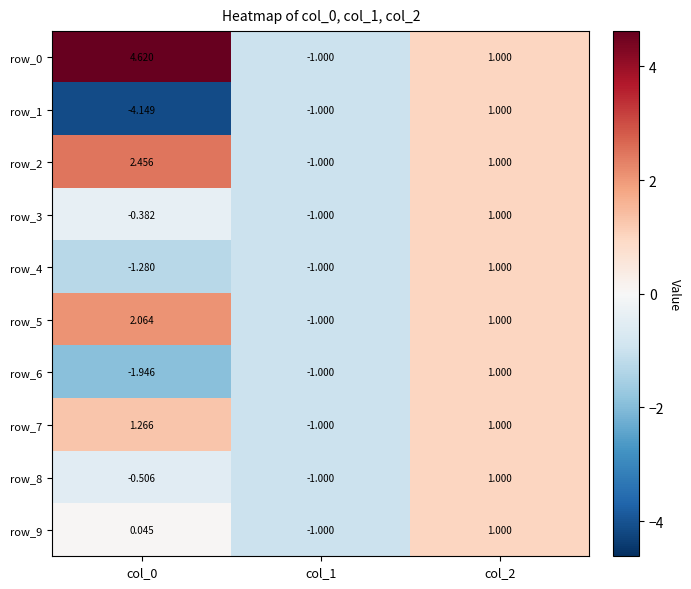

How many series are shown in this chart?

10